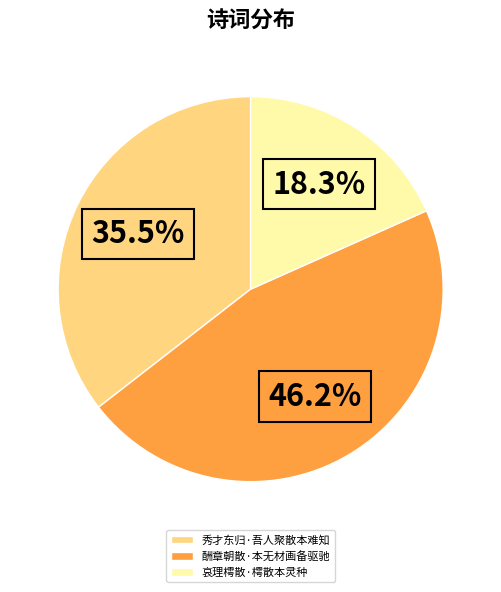

True or false: 酬章朝散·本无材画备驱驰 accounts for 46% of the total.

True